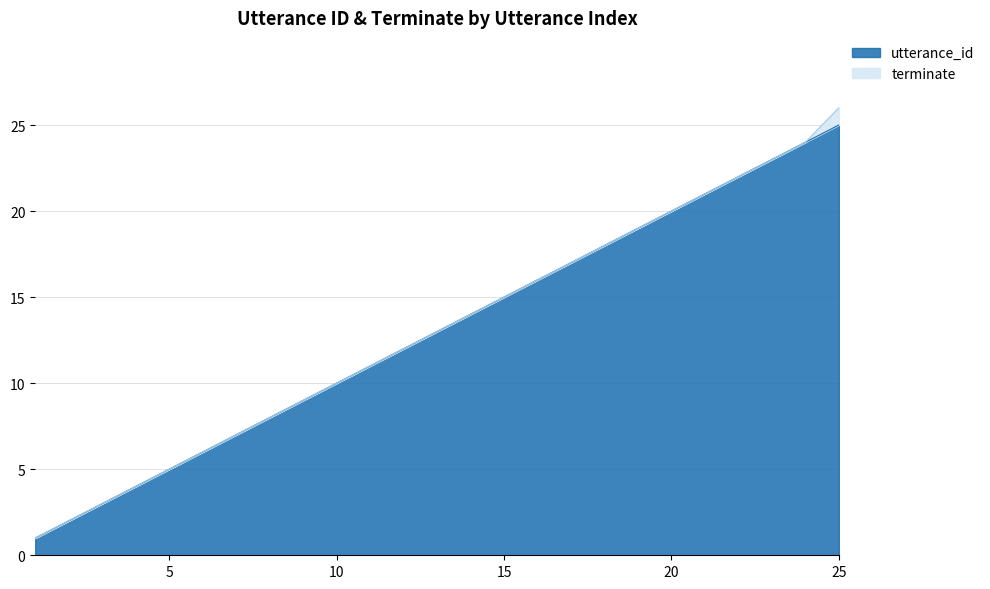

What is the change in value from 8 to 18?

+10